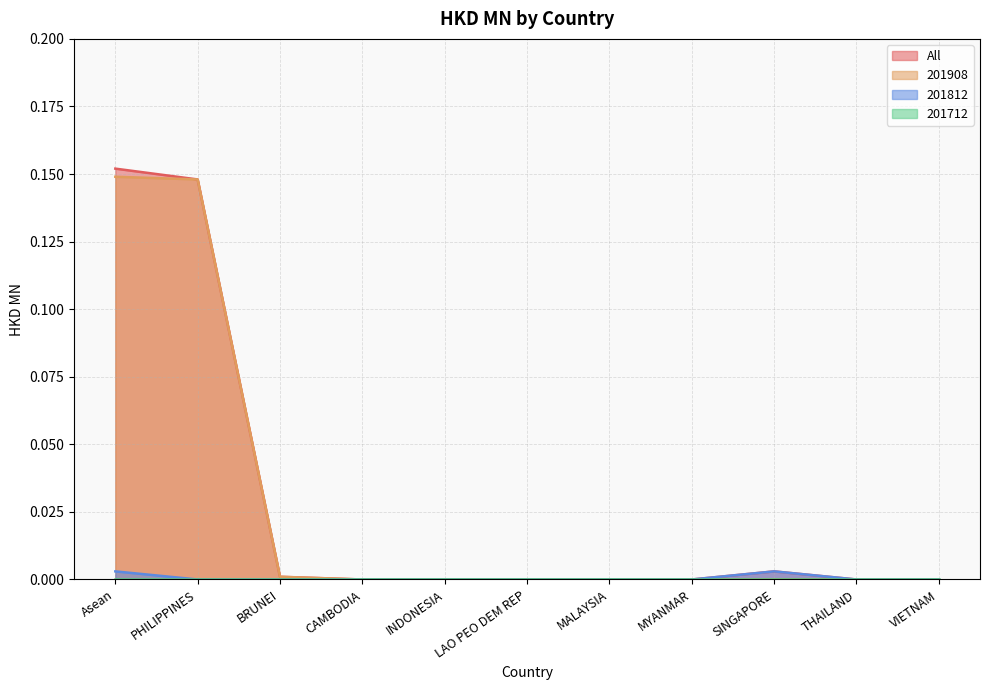

What is the difference between the second highest and minimum values in the All series?

0.1